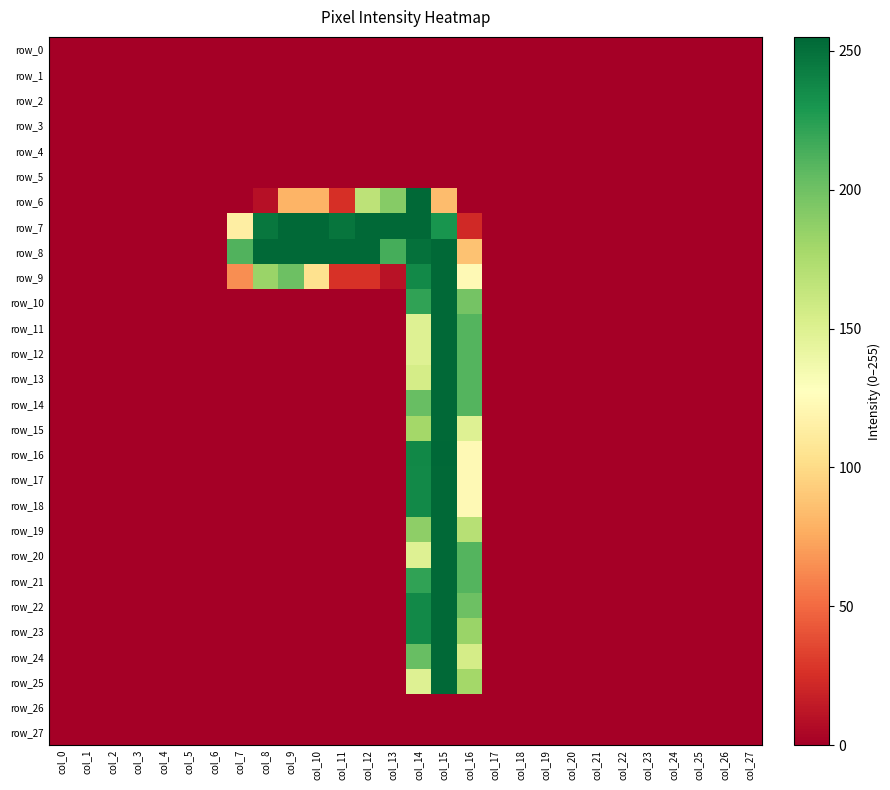

Rank the categories by row_5 value from lowest to highest.

col_0, col_1, col_2, col_3, col_4, col_5, col_6, col_7, col_8, col_9, col_10, col_11, col_12, col_13, col_14, col_15, col_16, col_17, col_18, col_19, col_20, col_21, col_22, col_23, col_24, col_25, col_26, col_27